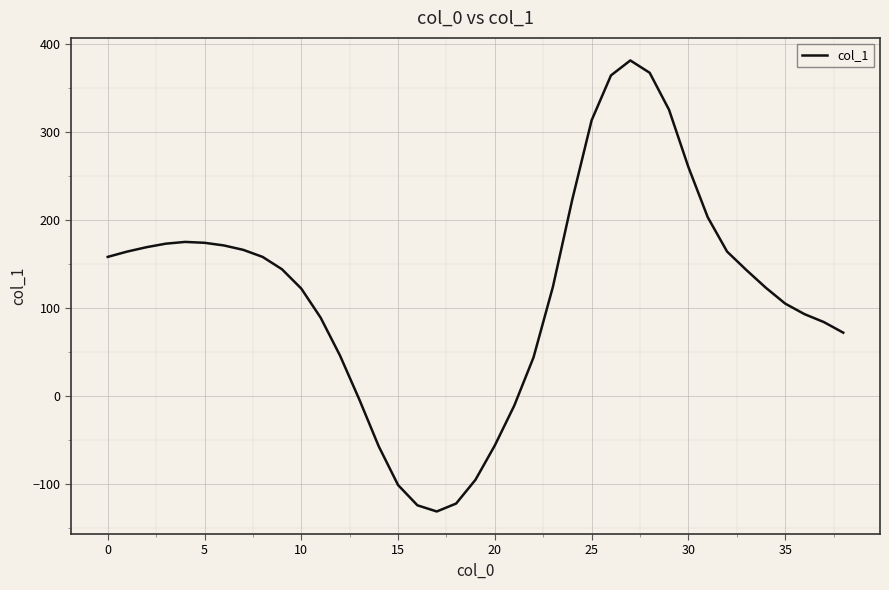

How many series are shown in this chart?

1